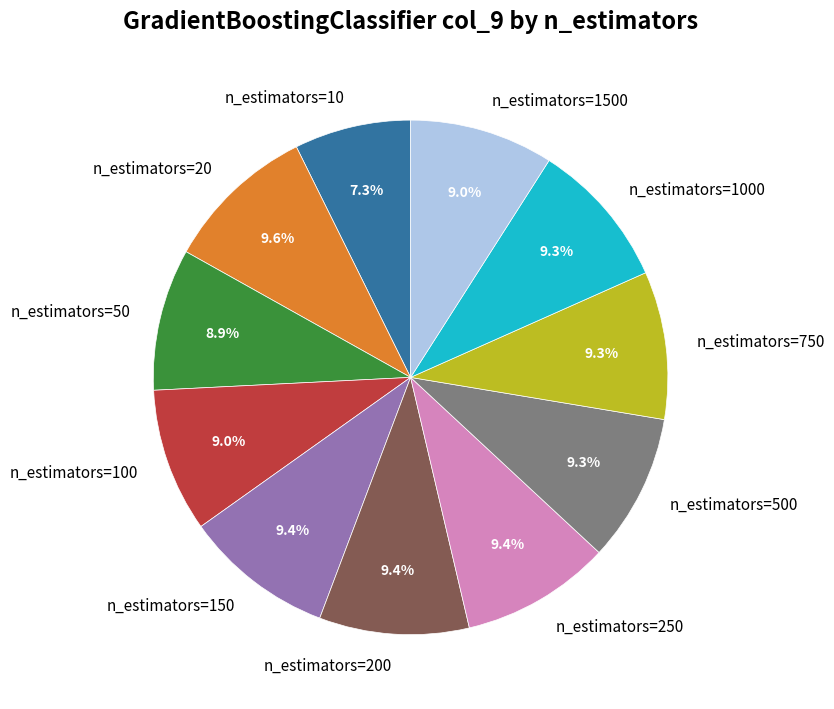

Combined, do n_estimators=750 and n_estimators=1500 account for over 50%?

No